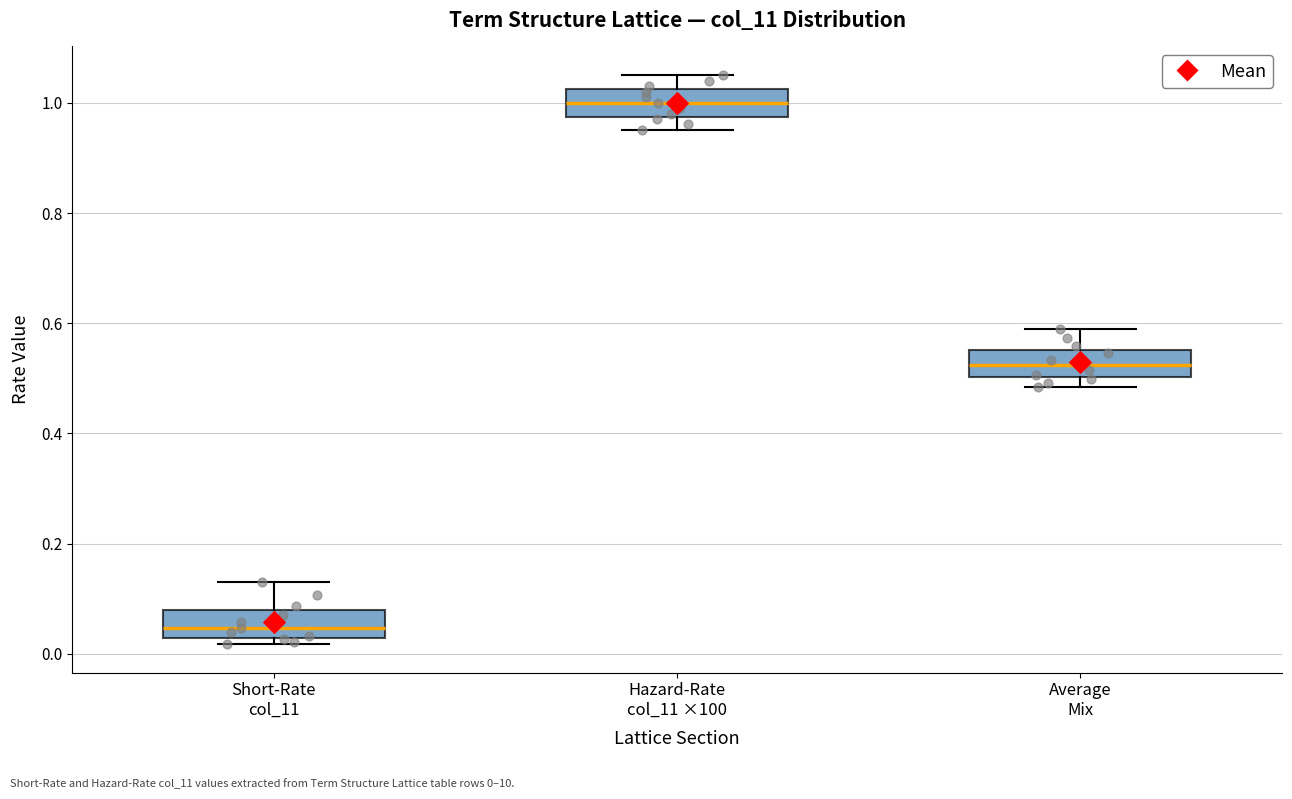

Which box has the lowest median line?

Short-Rate col_11